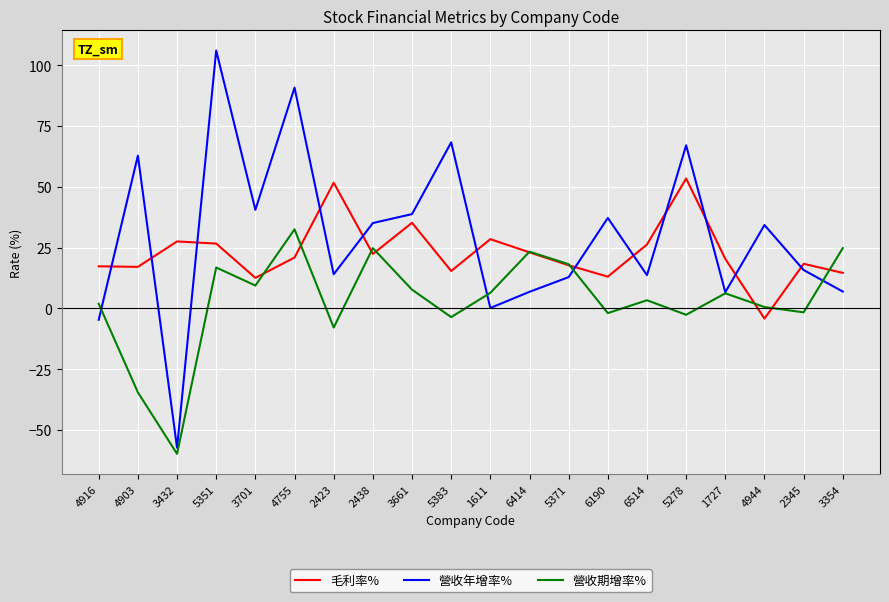

What is the difference between the highest and lowest values at 5278?

69.7